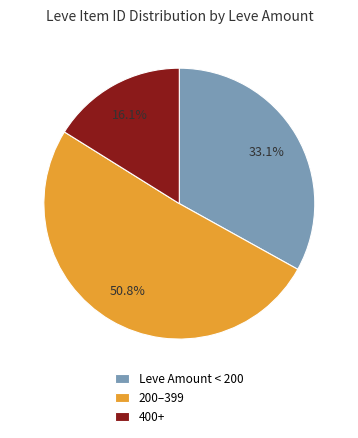

Rank the categories by value from highest to lowest.

200–399, Leve Amount < 200, 400+